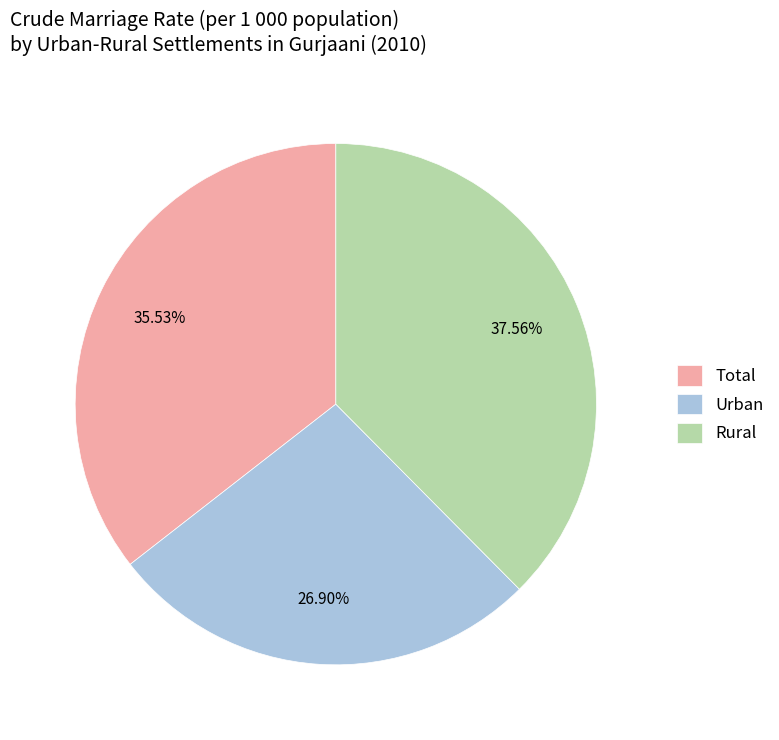

Combined, do Total and Rural account for over 50%?

Yes